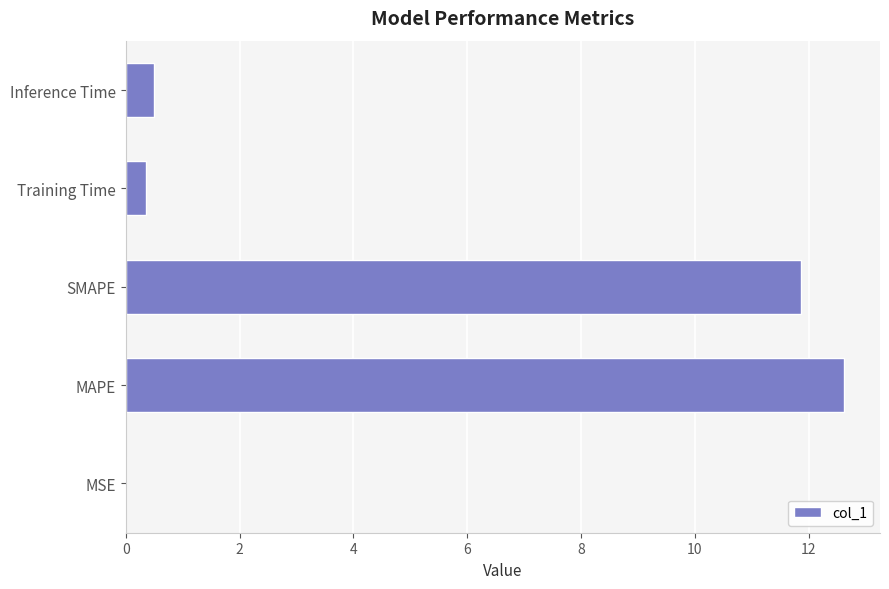

What is the sum of all values?

25.4